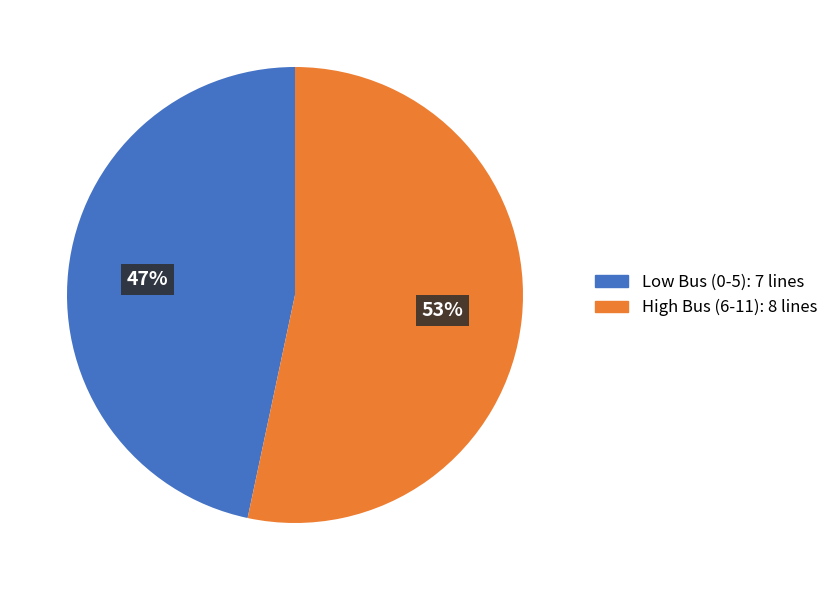

Is it true that Low Bus (0-5): 7 lines is 36% of the pie?

False